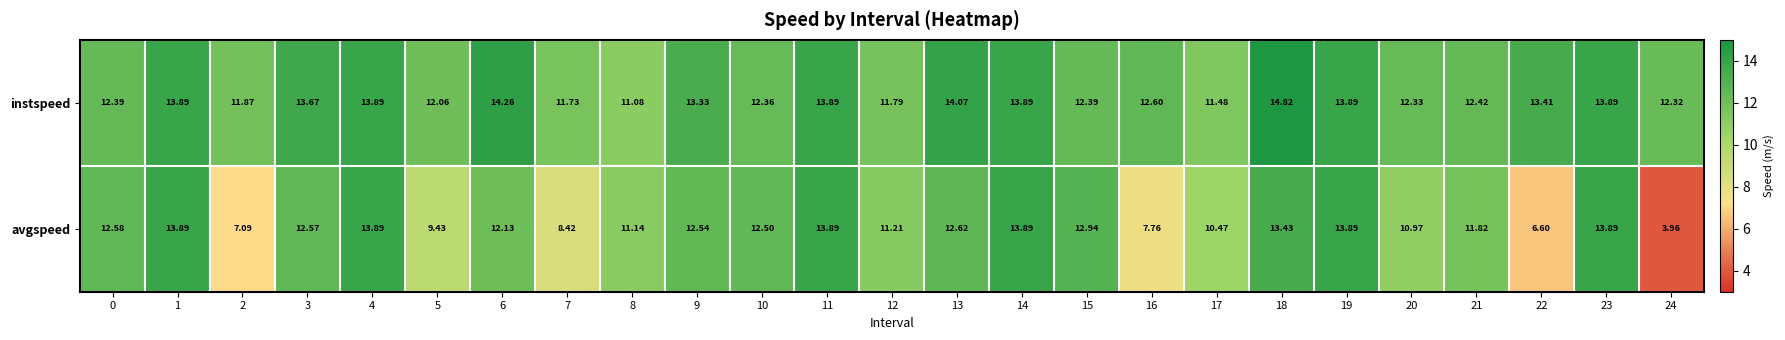

Which series changed the most between 23 and 24?

avgspeed